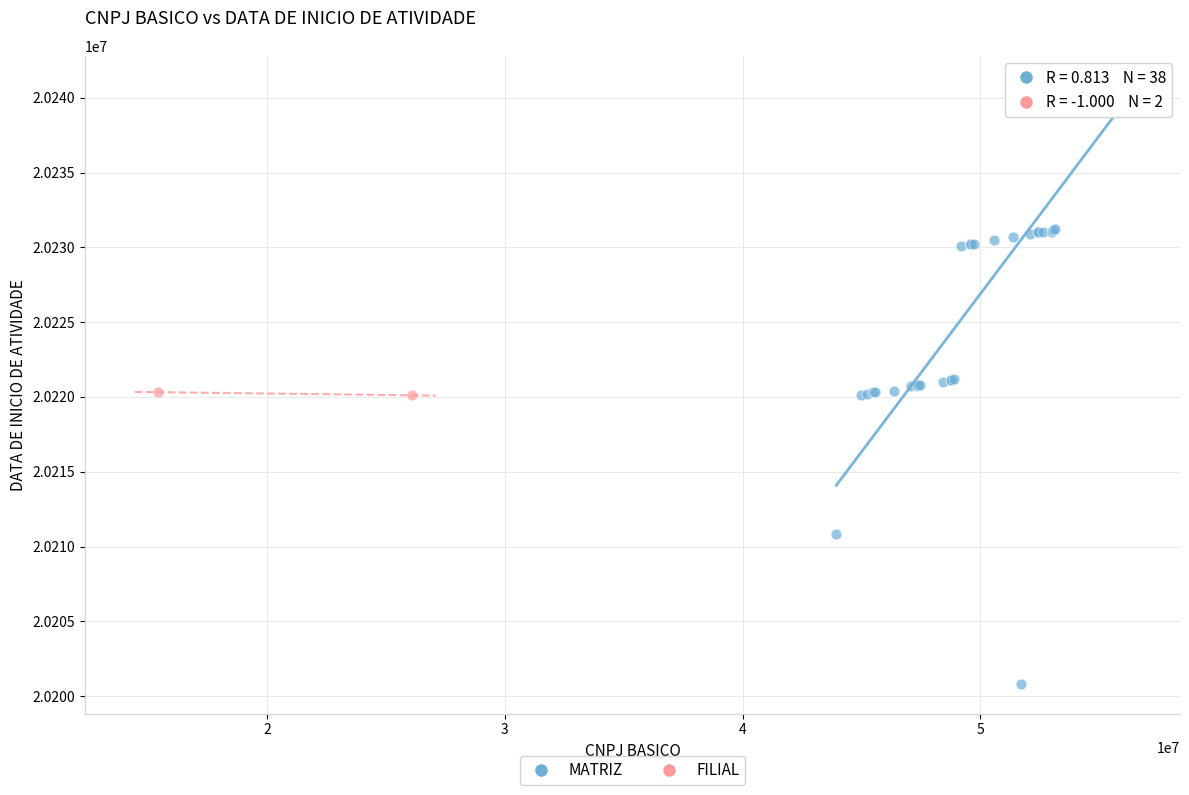

What are all the series names shown in the legend?

MATRIZ, FILIAL